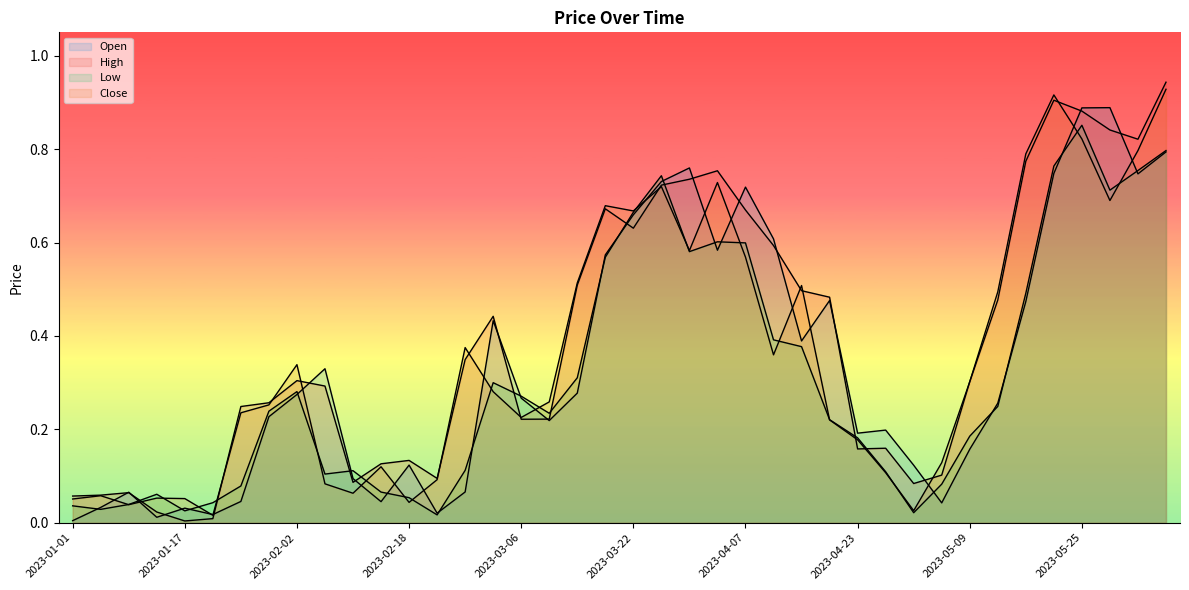

What is the maximum value for Close?

0.9